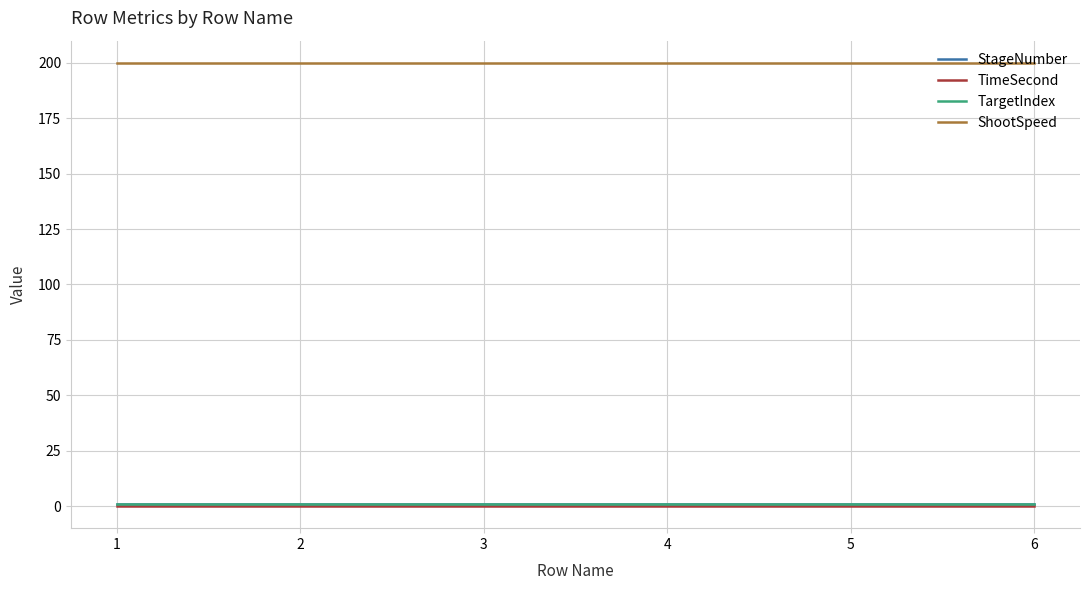

Which category has the lowest value across all series?

1